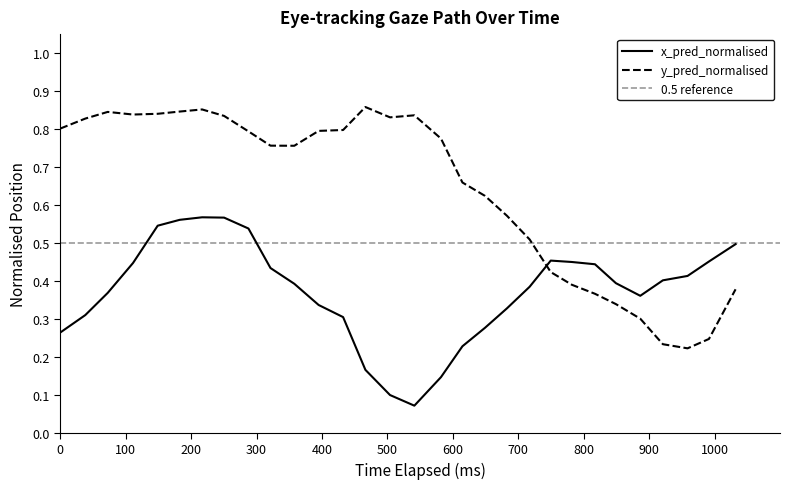

True or false: x_pred_normalised and y_pred_normalised cross at least once.

True